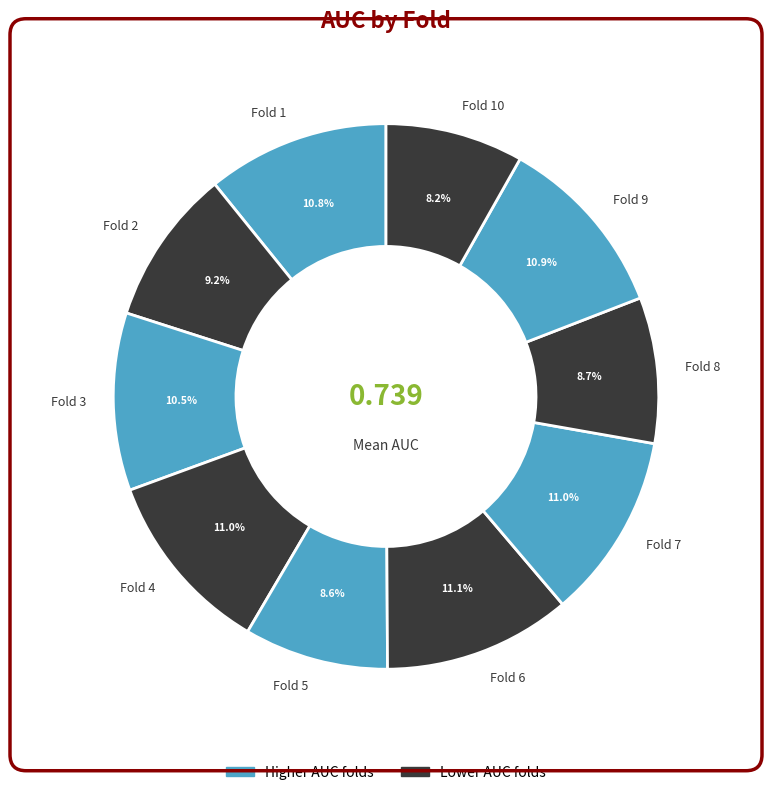

Combined, what portion of the pie is Fold 10 and Fold 6?

19.3%